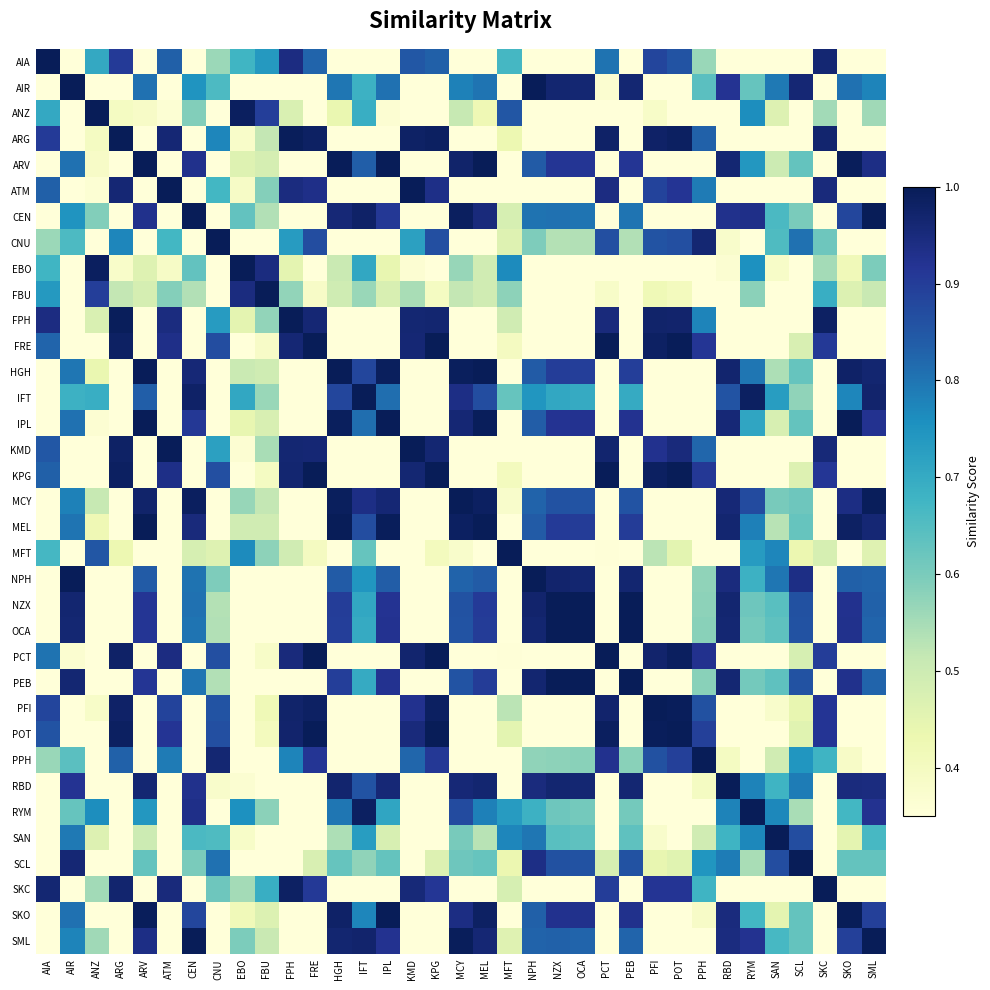

At how many categories does at least one series exceed 0?

35